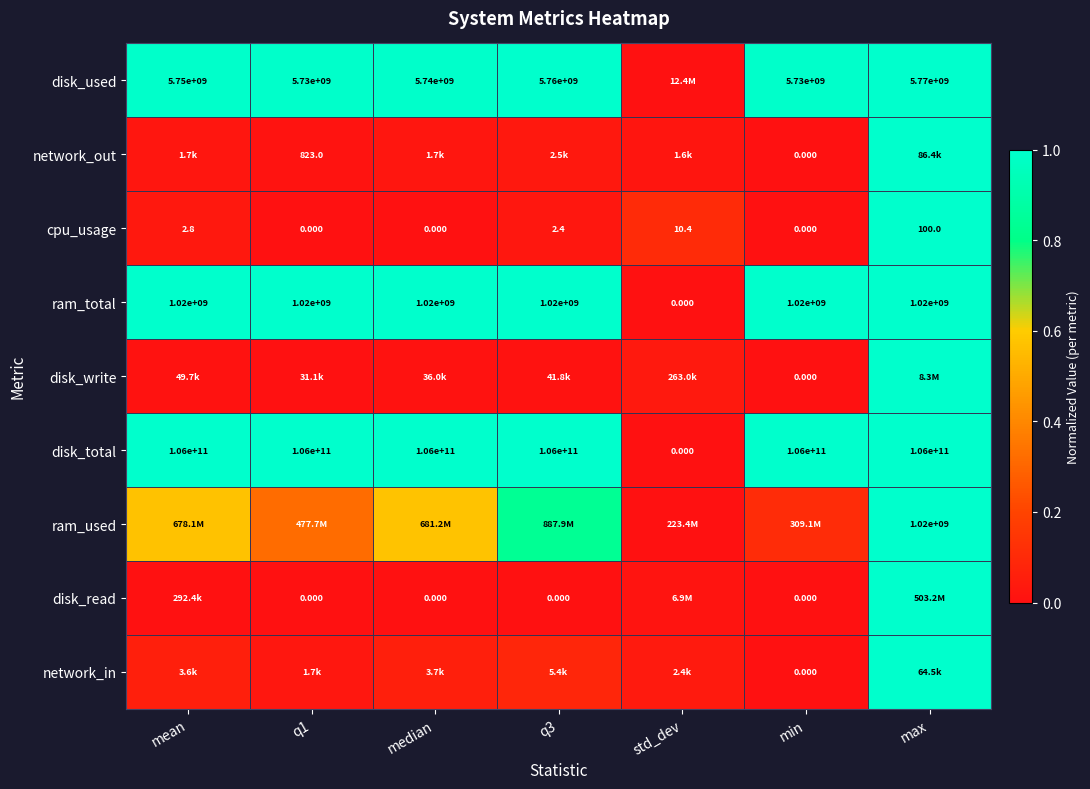

At which label does cpu_usage reach its peak?

max